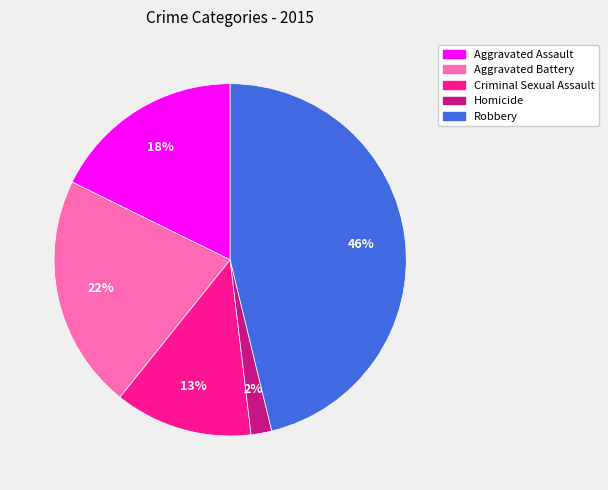

What is the largest slice in the pie chart?

Robbery